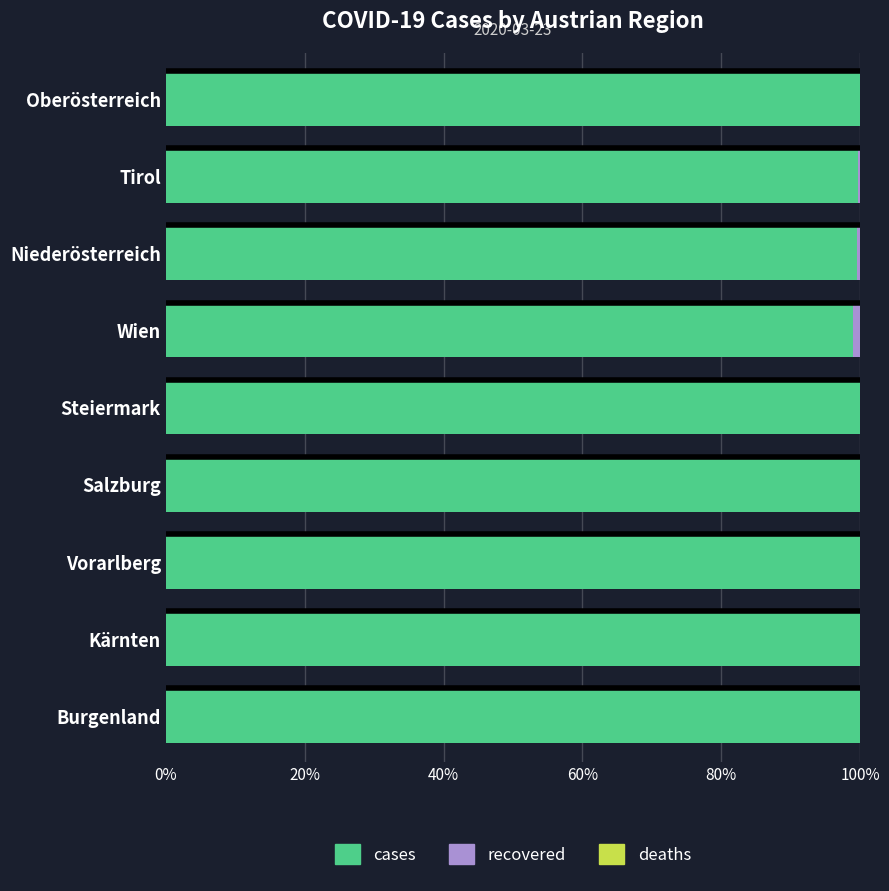

What is the highest value of the cases series?

100.0